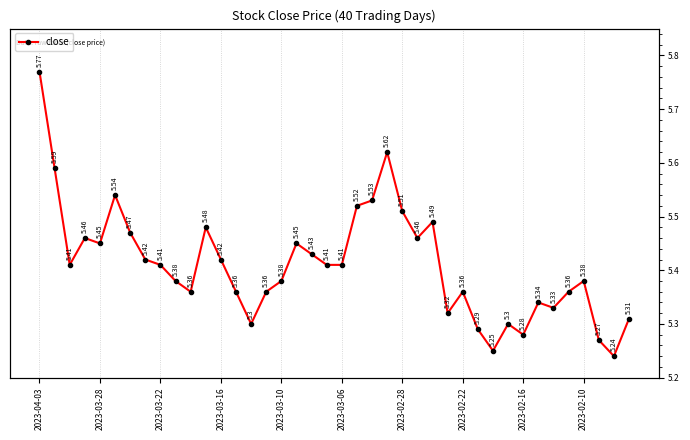

What is the difference between the values at 14 and 11?

0.2